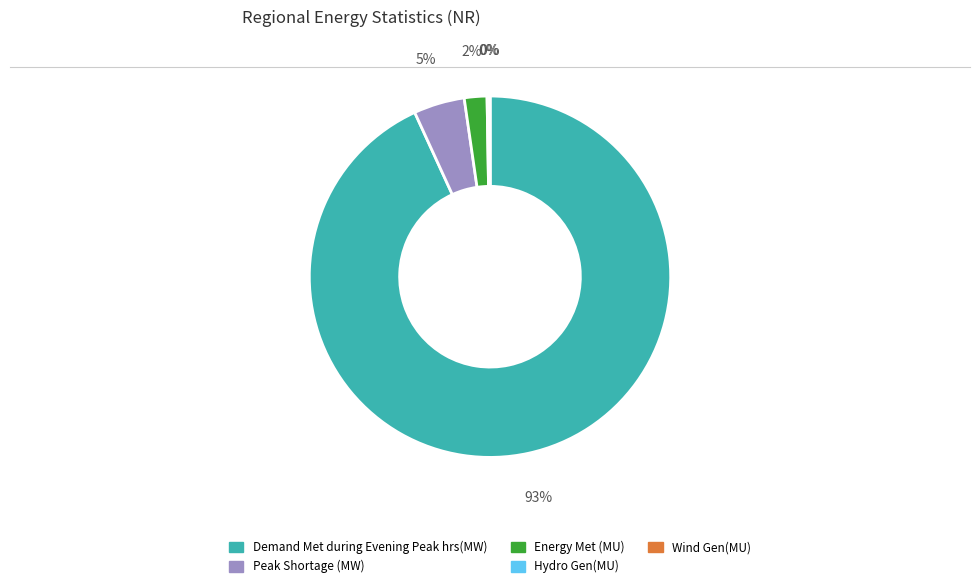

Is there a majority slice in this chart?

Yes